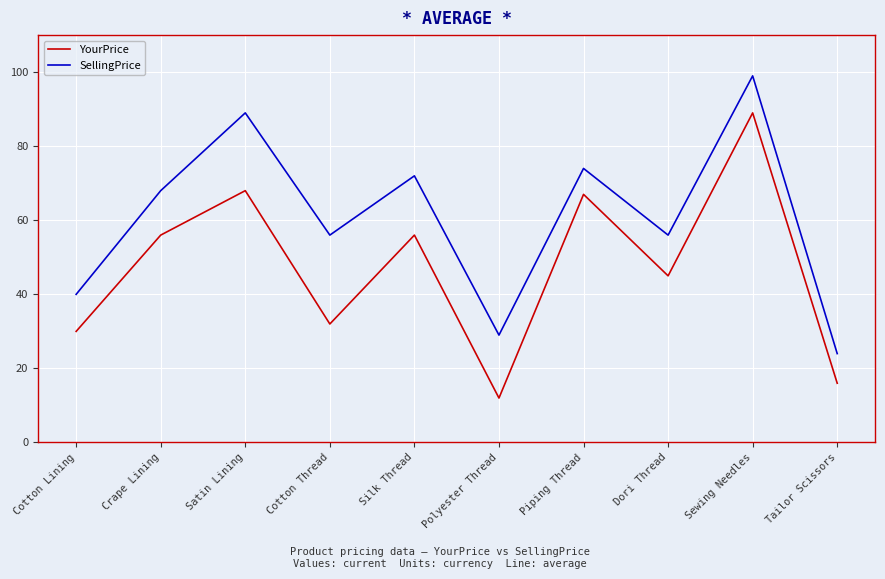

How many lines are shown in the chart?

2